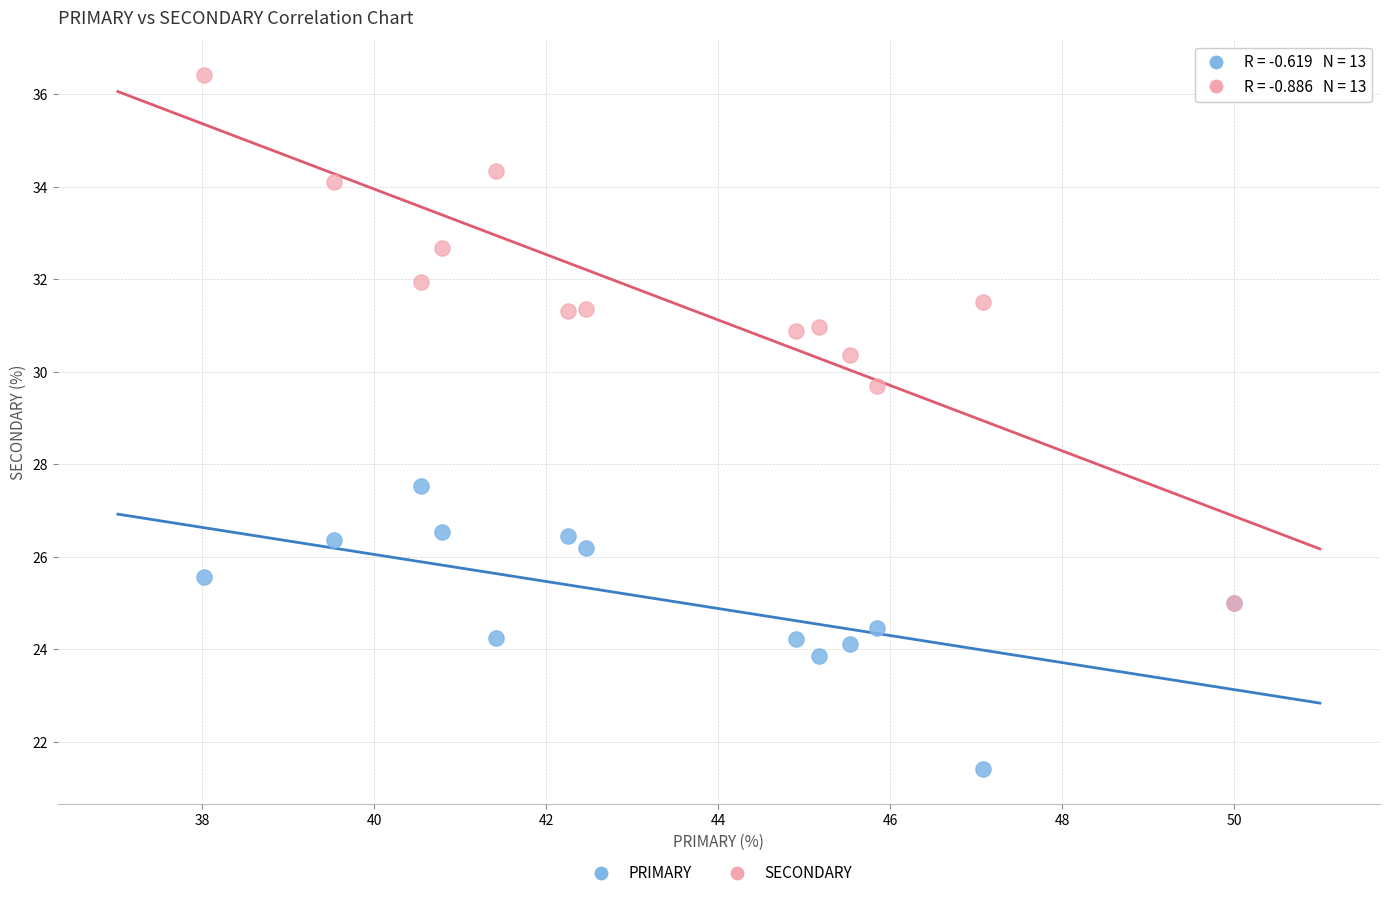

Which series reaches the maximum Y coordinate?

SECONDARY